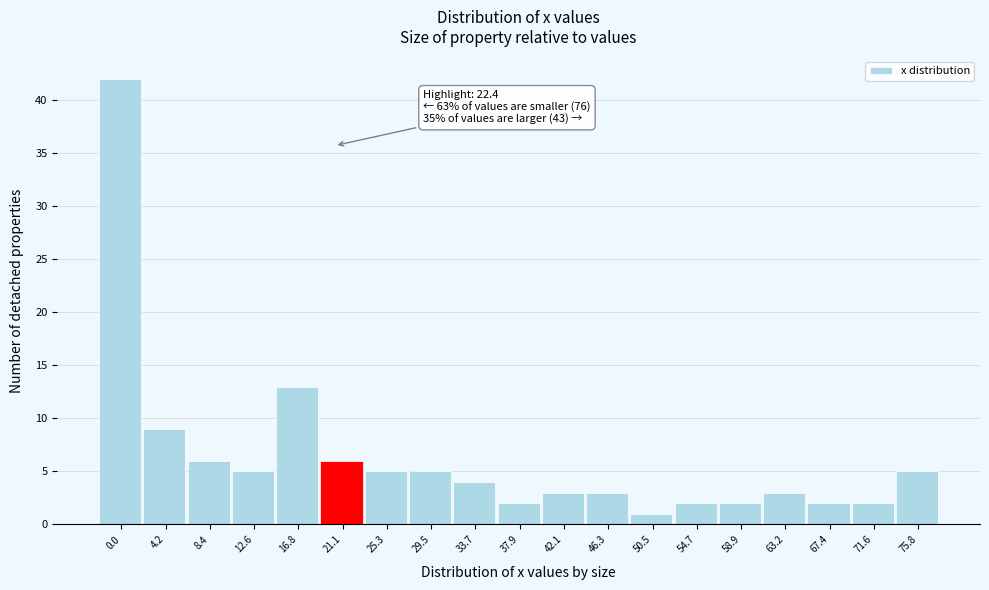

Reading right to left, transcribe all the data shown in this chart.

75.8=5	71.6=2	67.4=2	63.2=3	58.9=2	54.7=2	50.5=1	46.3=3	42.1=3	37.9=2	33.7=4	29.5=5	25.3=5	21.1=6	16.8=13	12.6=5	8.4=6	4.2=9	0.0=42